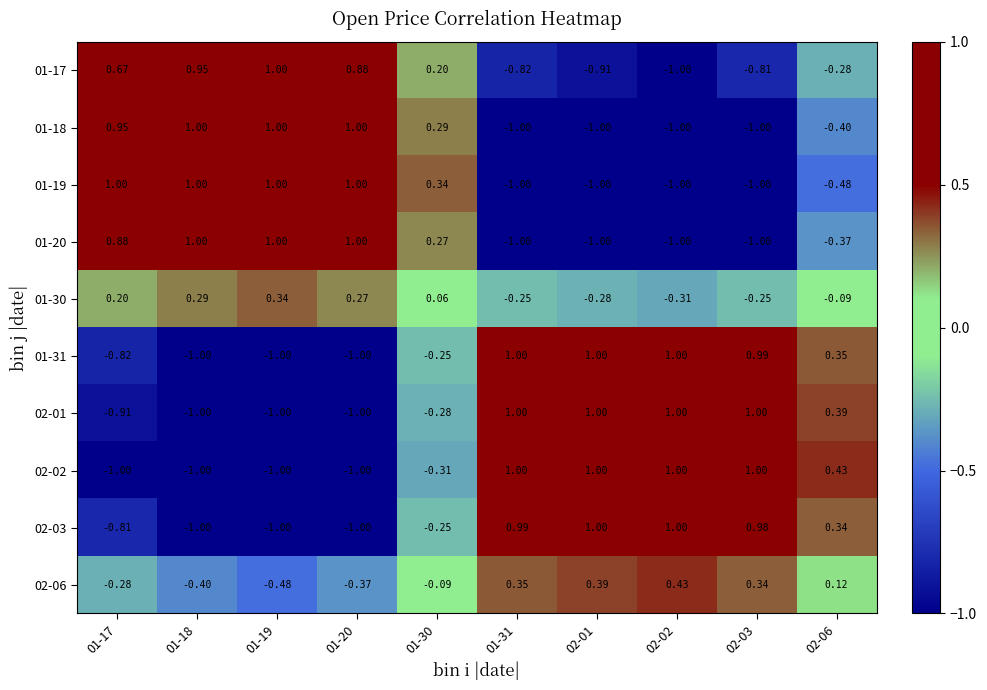

Is the value of 02-03 at 02-03 greater than the value of 02-01 at 01-20?

Yes